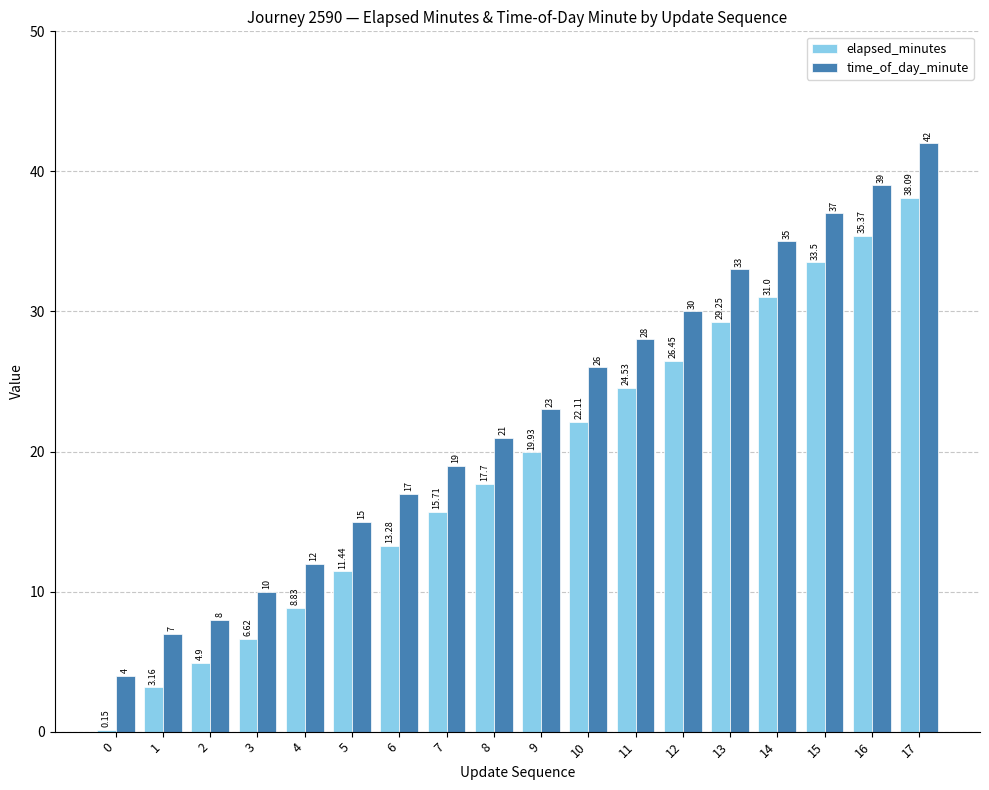

Rank the series at 12 from lowest to highest value.

elapsed_minutes, time_of_day_minute